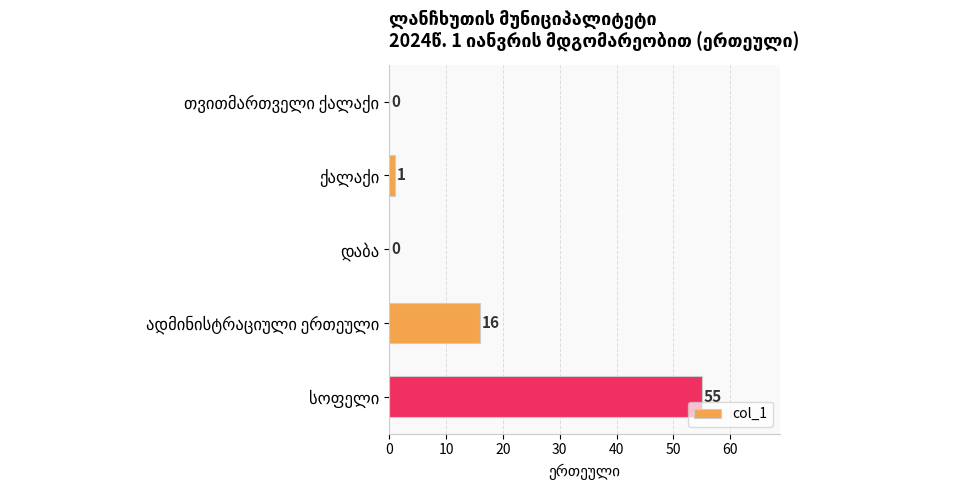

What is the sum of all values?

72